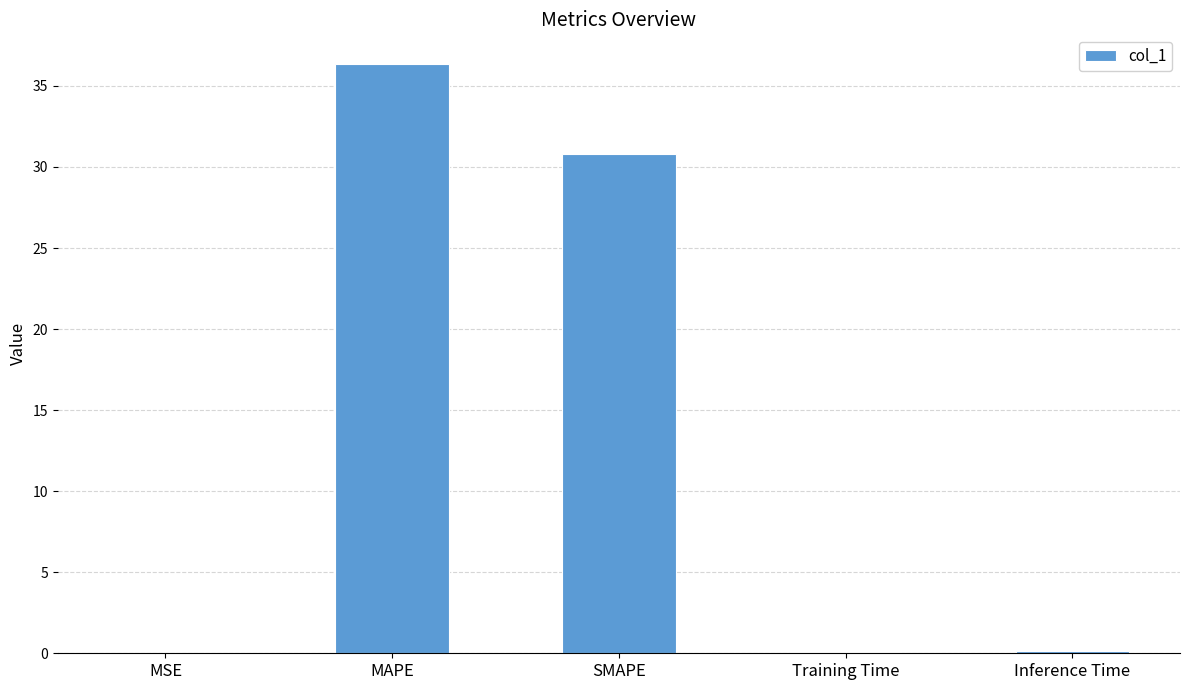

Which has a higher value, SMAPE or Inference Time?

SMAPE